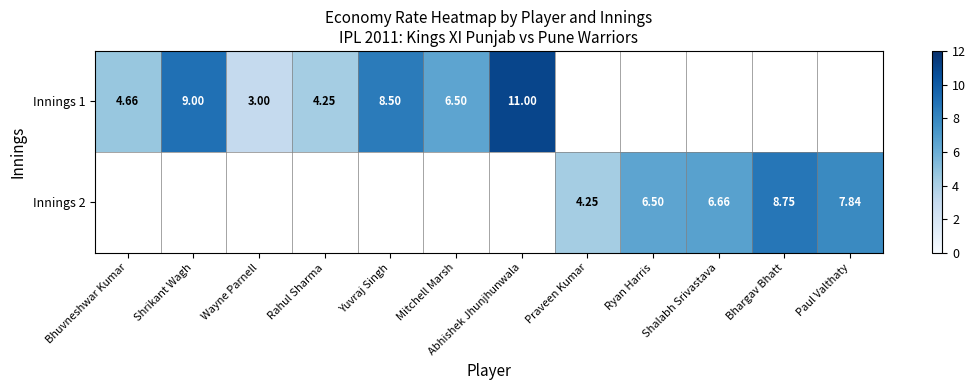

The value of Innings 2 at Praveen Kumar is 7.4. True or false?

False